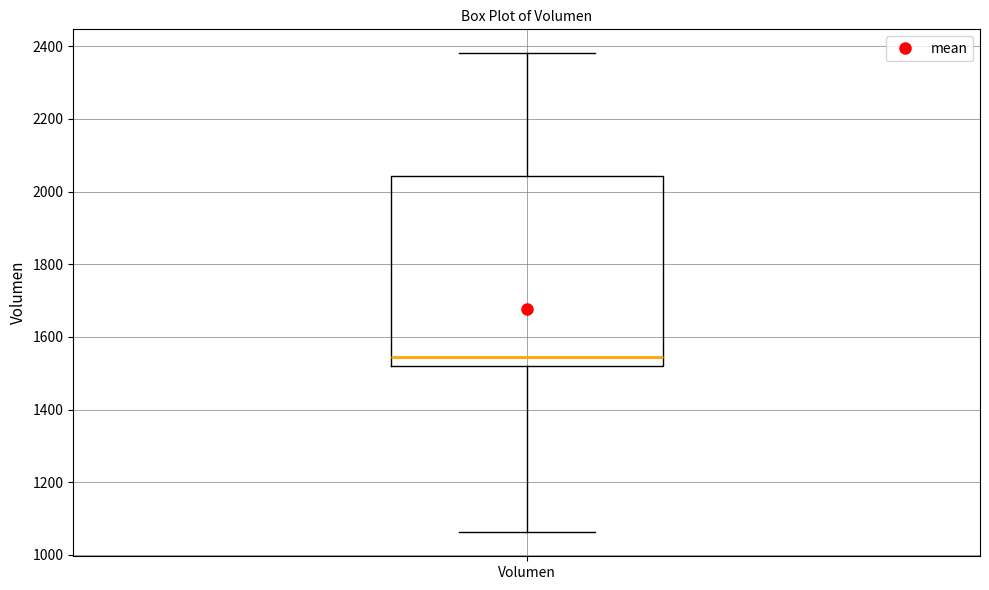

Read this box plot against the y-axis: the position of the median line, the range covered by the box, and the ends of both whiskers. The values are not printed on the chart, so give them approximately, as read against the axis.

median 1540, box 1520 to 2040, whiskers 1060 to 2380